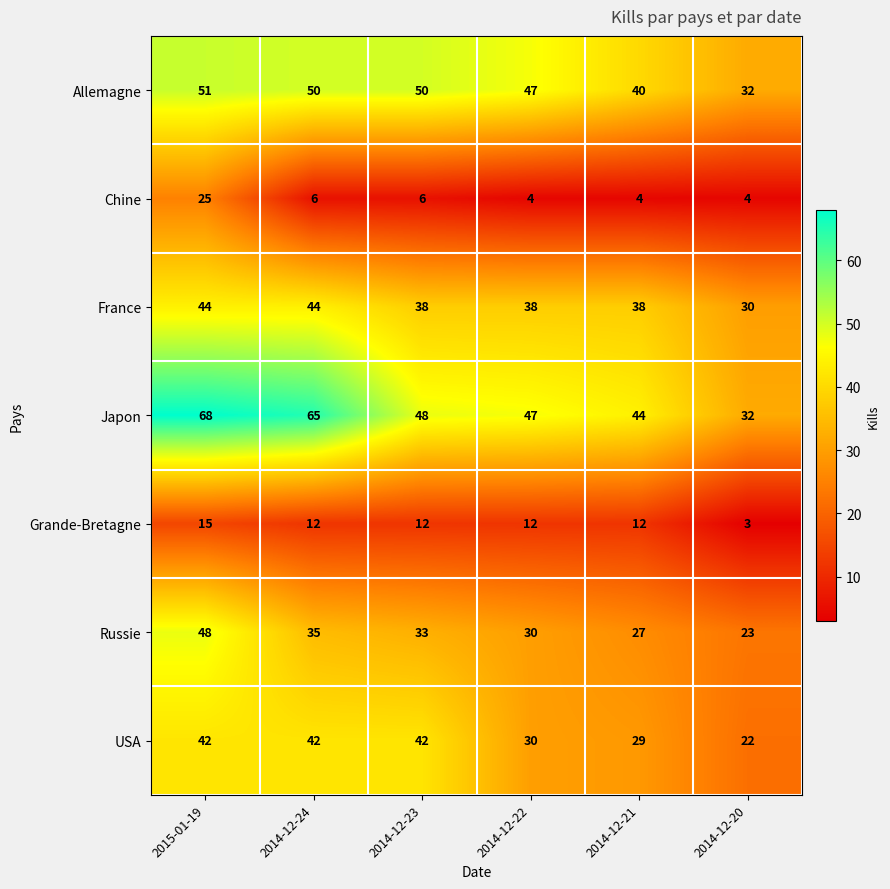

The value of Allemagne at 2014-12-20 is 32. True or false?

True